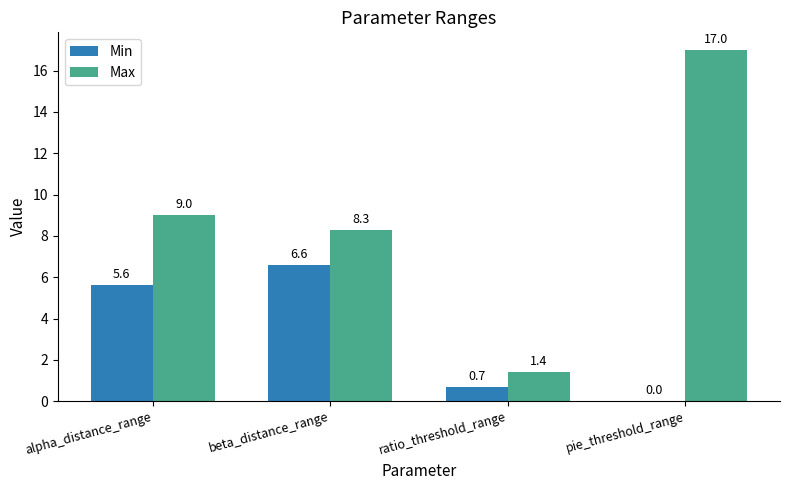

Which category has the highest value across all series?

pie_threshold_range